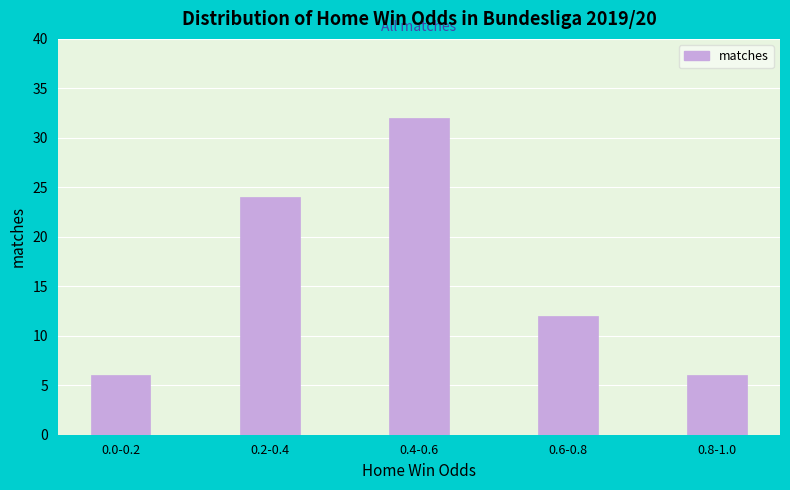

Reading left to right, list all the values displayed in this chart.

6	24	32	12	6